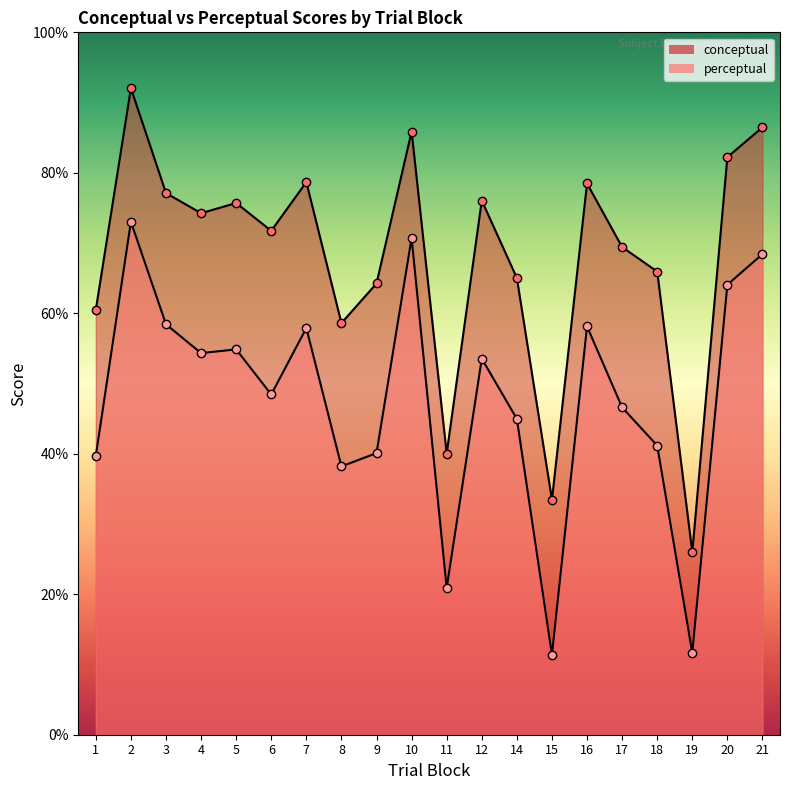

What is the total value across all series at 21?

154.9